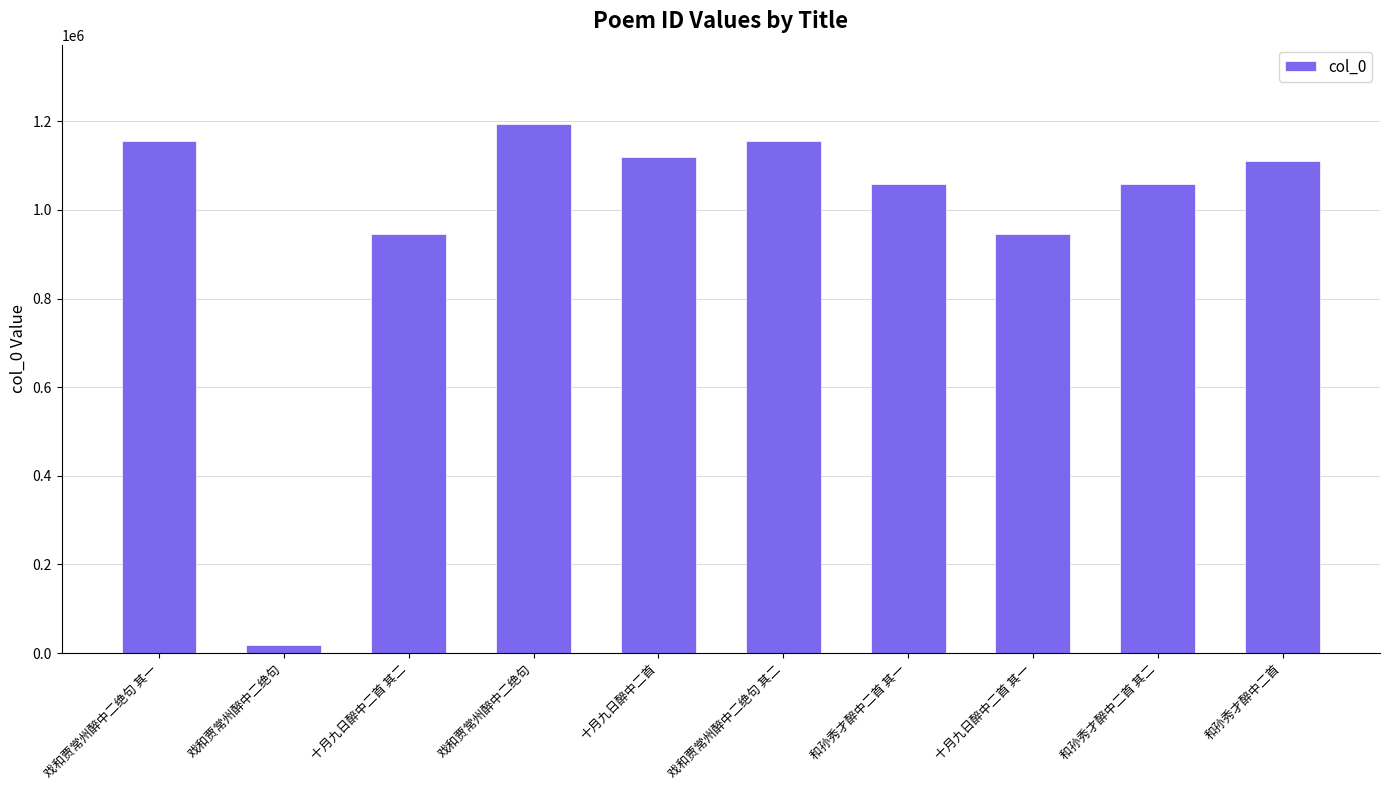

What is the difference between the values at 戏和贾常州醉中二绝句 其二 and 戏和贾常州醉中二绝句?

38739